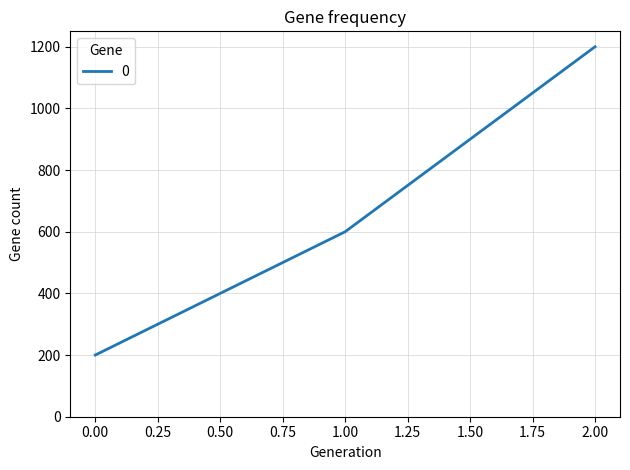

Which has a higher value, 1.00 or 2.00?

2.00